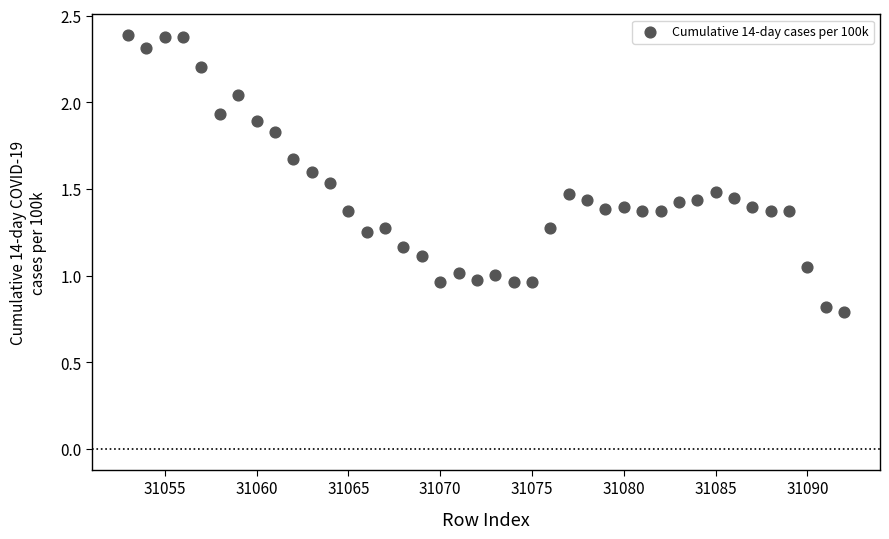

What is the range of X values (max minus min)?

39.0